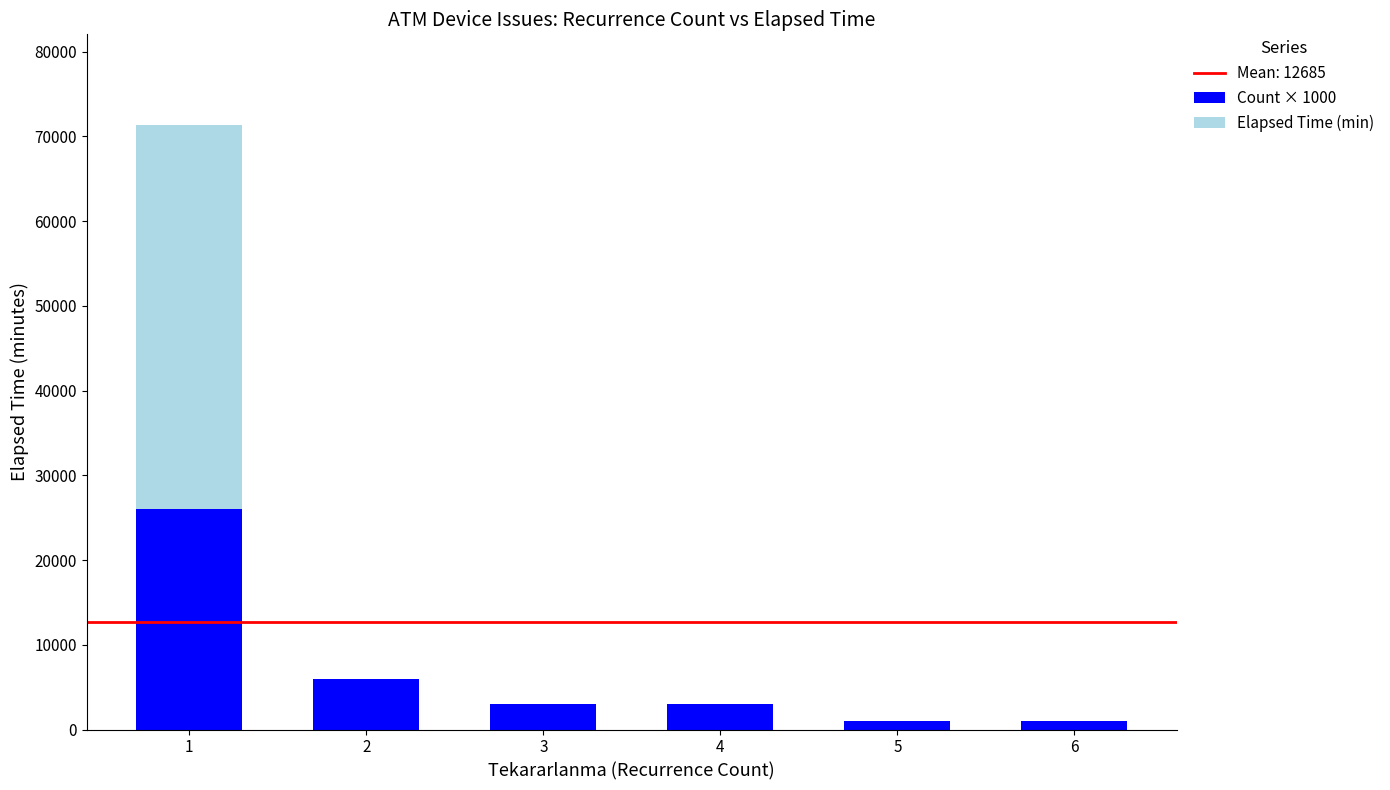

The value of Count × 1000 at 3 is 3000. True or false?

True